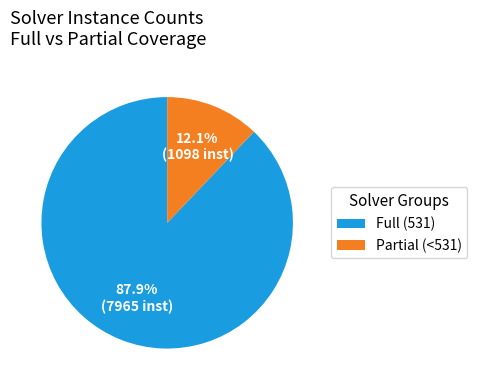

Does Full (531) account for over 50% of the chart?

Yes